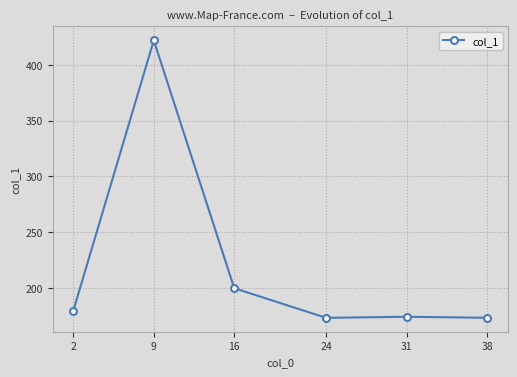

What is the average value?

220.2